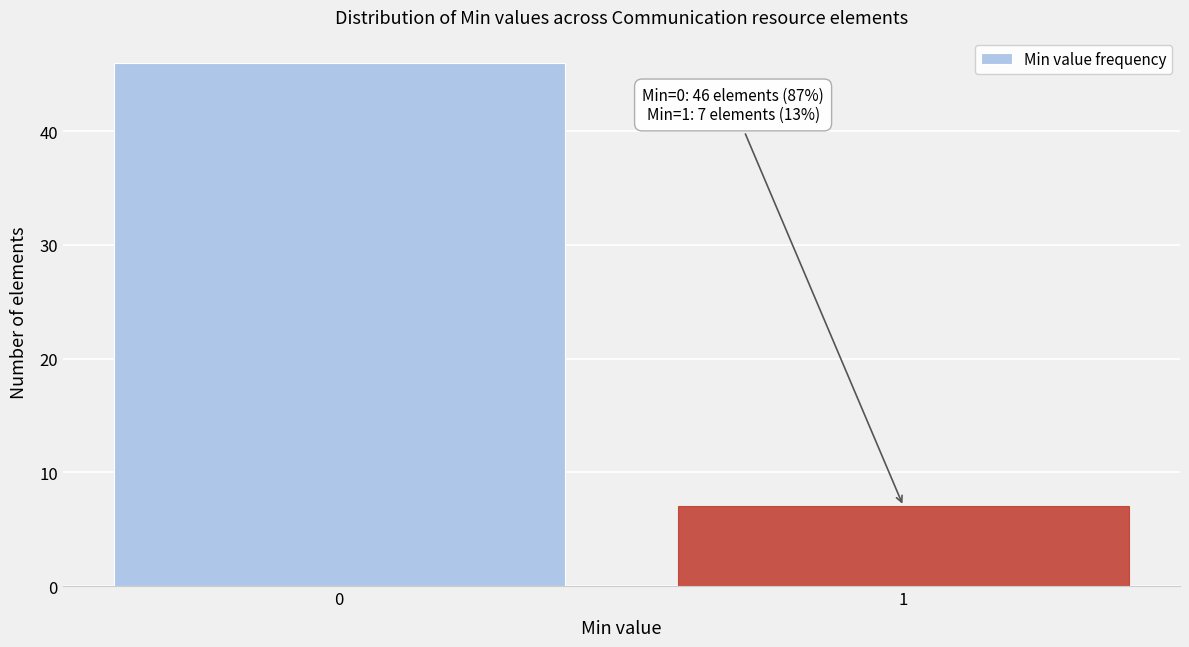

Reading right to left, list all the values displayed in this chart.

1=7	0=46